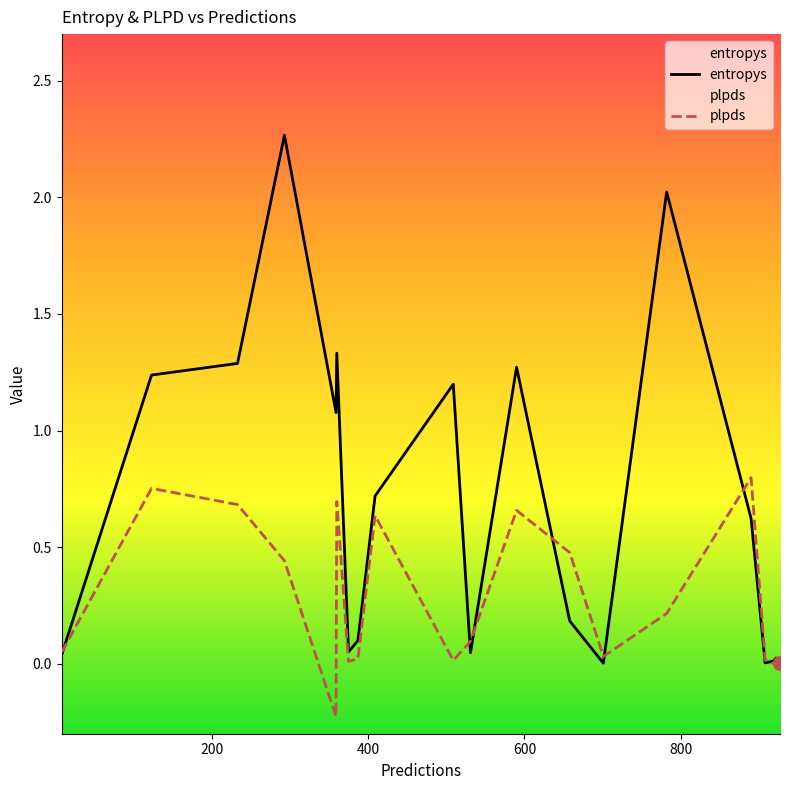

Which series has the largest range (max minus min)?

entropys